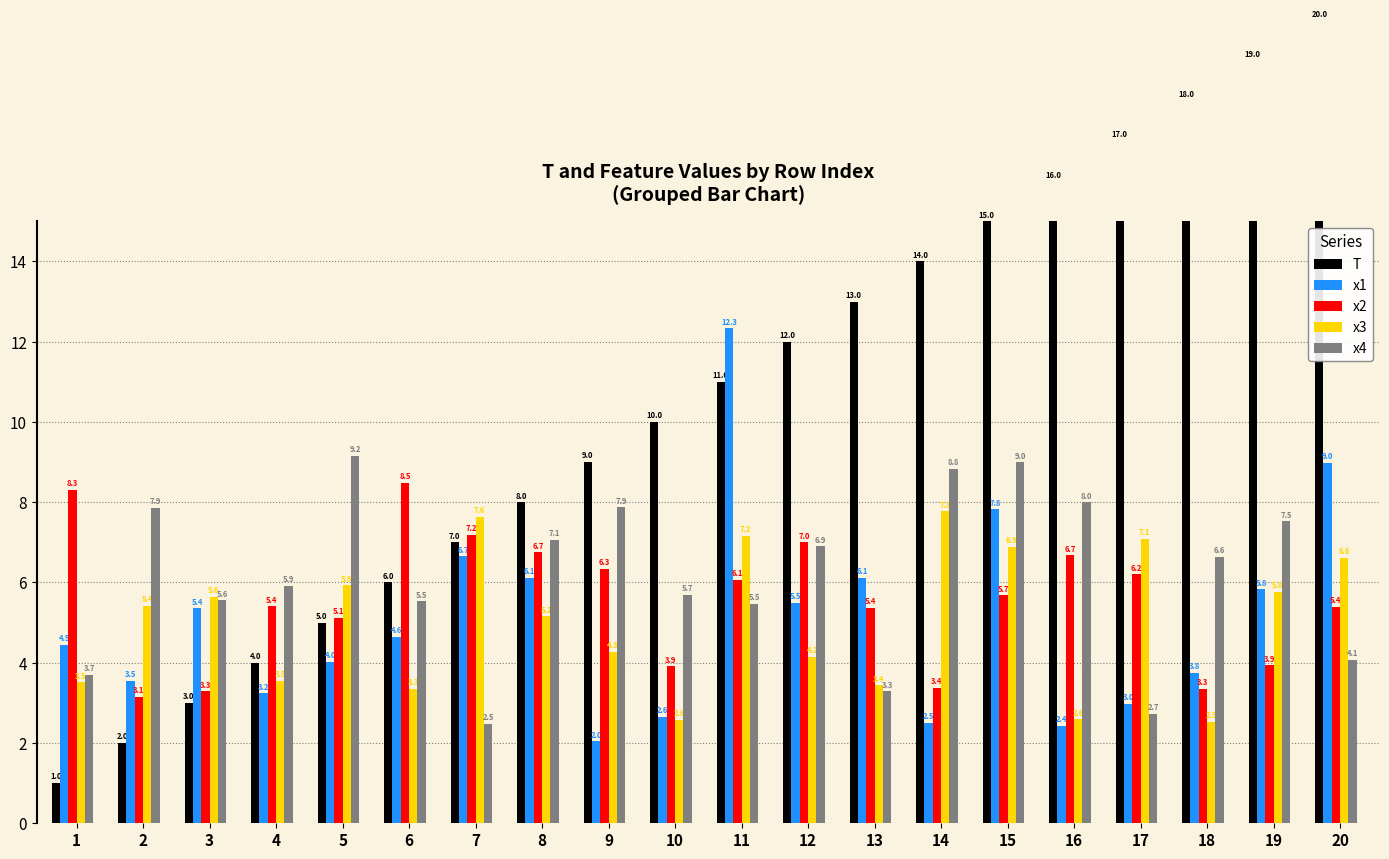

What is the difference between the maximum and minimum values in the x3 series?

5.3